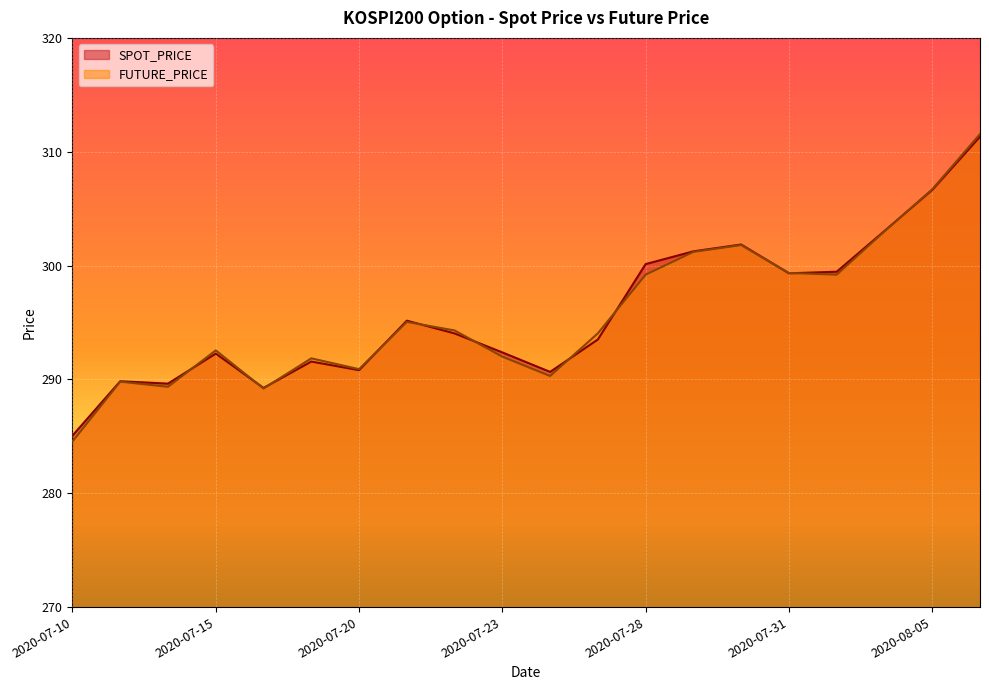

Reading right to left, list all the values displayed in this chart.

SPOT_PRICE: 2020-08-06=311.3	2020-08-05=306.6	2020-08-04=303.0	2020-08-03=299.5	2020-07-31=299.3	2020-07-30=301.9	2020-07-29=301.2	2020-07-28=300.1	2020-07-27=293.5	2020-07-24=290.7	2020-07-23=292.4	2020-07-22=294.0	2020-07-21=295.2	2020-07-20=290.8	2020-07-17=291.6	2020-07-16=289.2	2020-07-15=292.3	2020-07-14=289.6	2020-07-13=289.8	2020-07-10=285.1
FUTURE_PRICE: 2020-08-06=311.6	2020-08-05=306.7	2020-08-04=303.0	2020-08-03=299.2	2020-07-31=299.4	2020-07-30=301.8	2020-07-29=301.2	2020-07-28=299.2	2020-07-27=294.1	2020-07-24=290.3	2020-07-23=292.0	2020-07-22=294.3	2020-07-21=295.1	2020-07-20=290.9	2020-07-17=291.9	2020-07-16=289.2	2020-07-15=292.6	2020-07-14=289.4	2020-07-13=289.8	2020-07-10=284.6